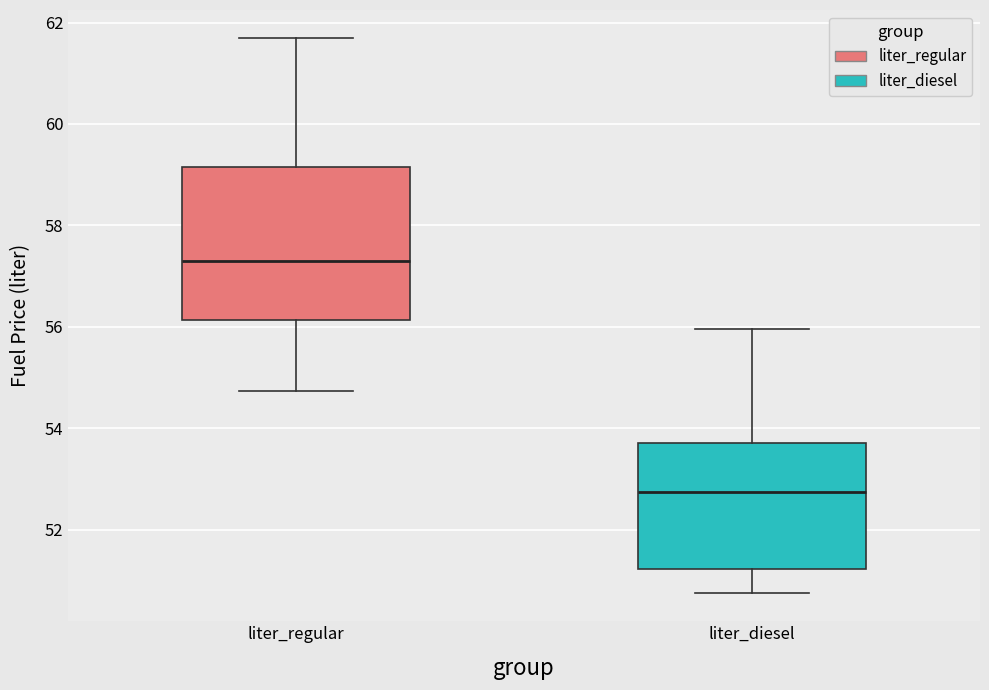

Reading left to right, read every box against the y-axis: the position of its median line, the range the box covers, and the ends of its whiskers. The values are not printed on the chart, so give them approximately, as read against the axis.

liter_regular: median 57.4, box 56.2 to 59.2, whiskers 54.8 to 61.8
liter_diesel: median 52.8, box 51.2 to 53.8, whiskers 50.8 to 56.0